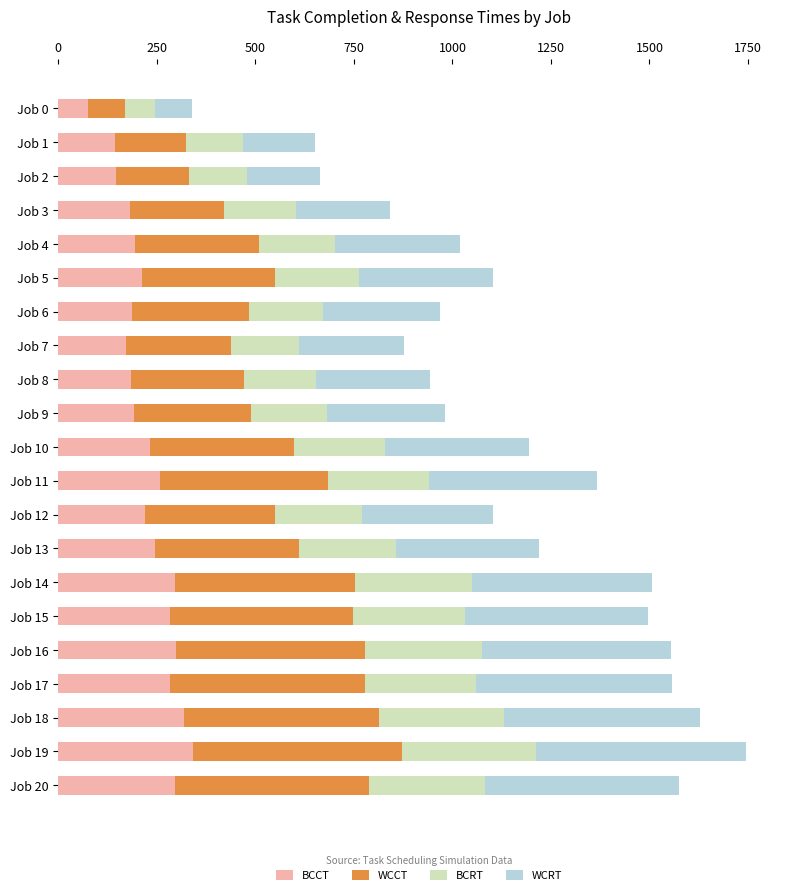

What is the maximum value for BCCT?

341